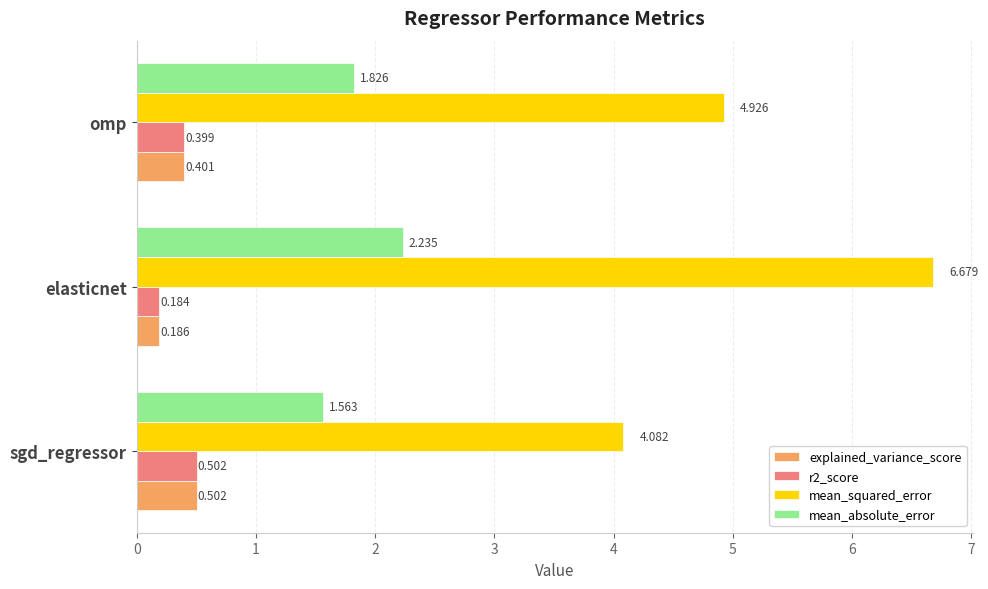

List the labels in order of r2_score value, smallest first.

elasticnet, omp, sgd_regressor